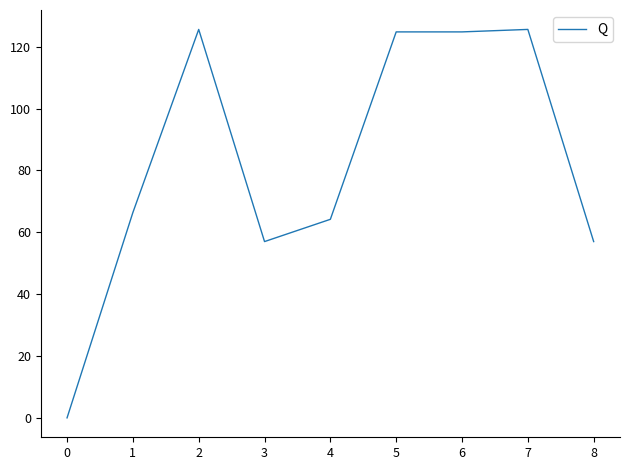

Does the chart display data point markers on the line(s)?

No